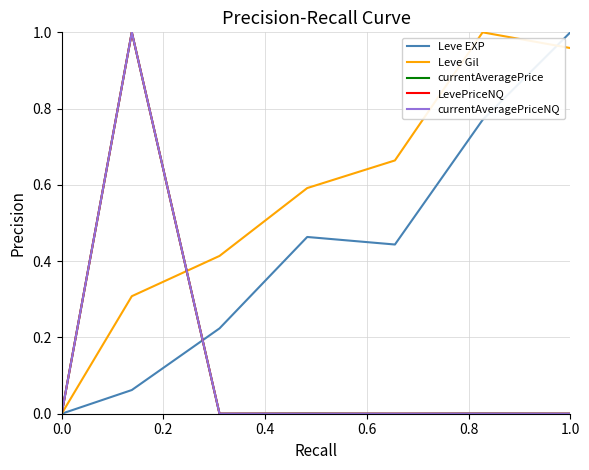

Which series has the largest total across all categories?

Leve Gil